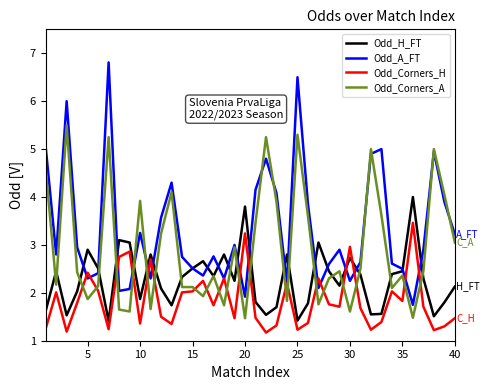

How many lines are shown in the chart?

4